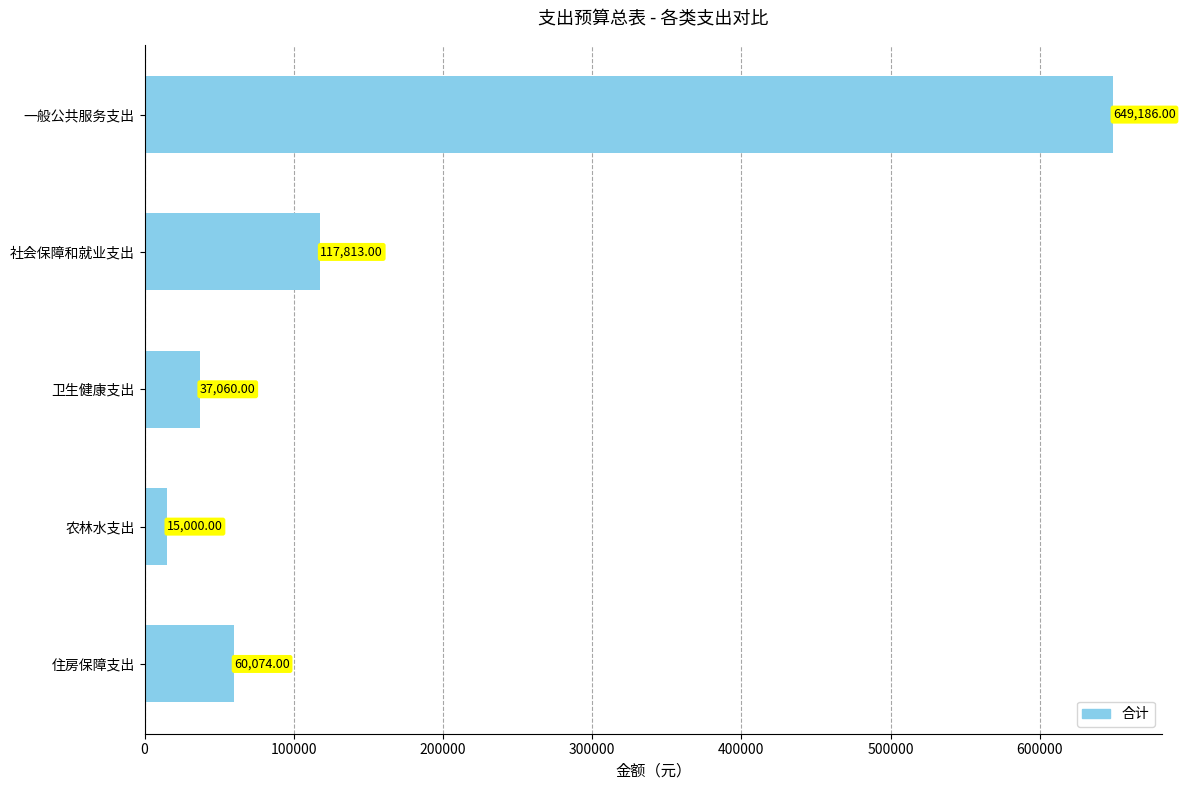

How many bars are there in total?

5